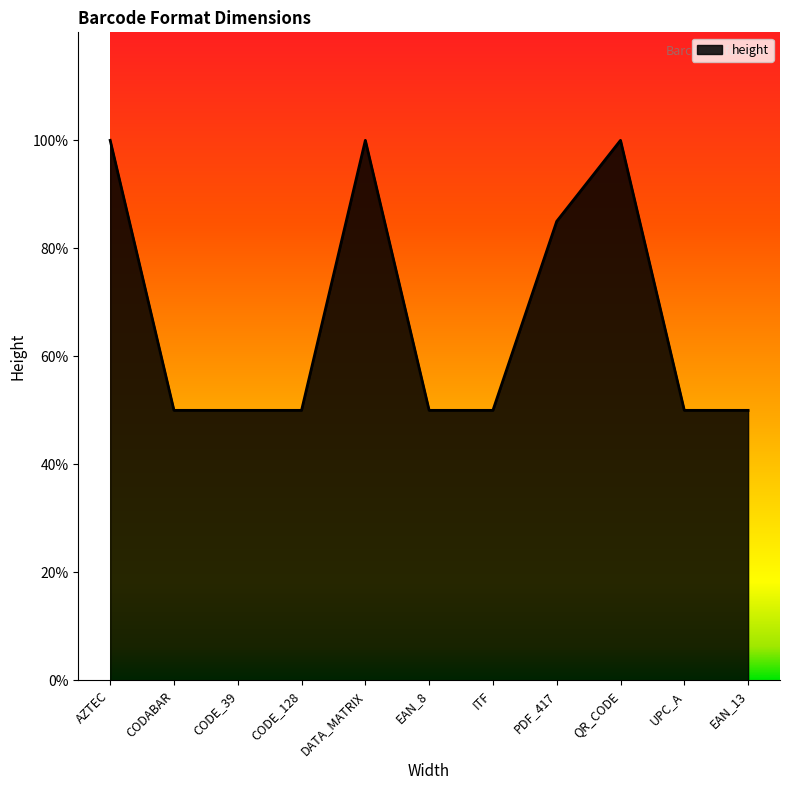

Does the chart display data point markers on the line(s)?

No